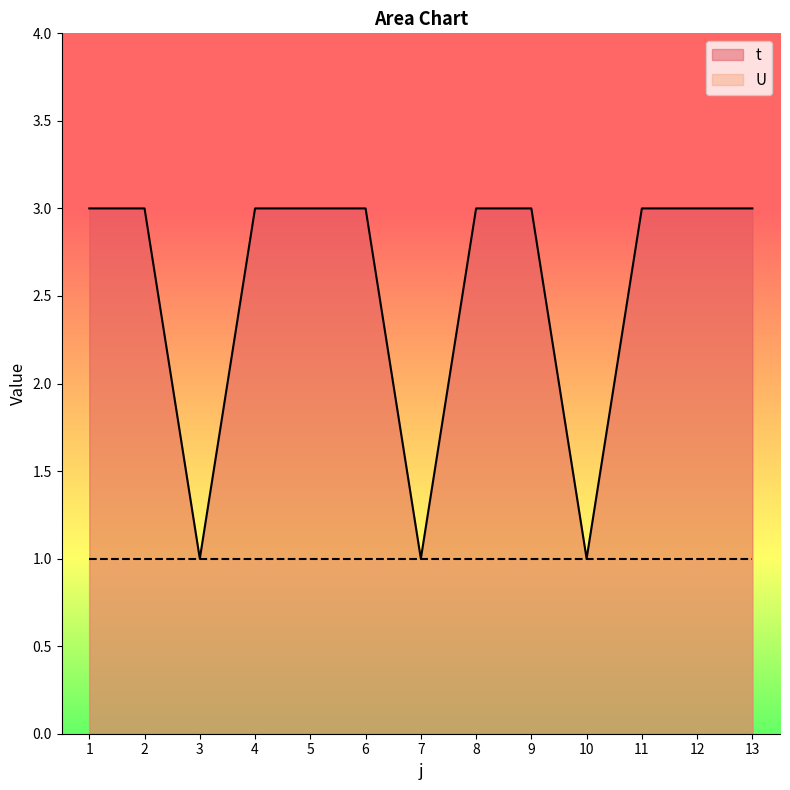

Which has a higher value, 12 or 3?

12